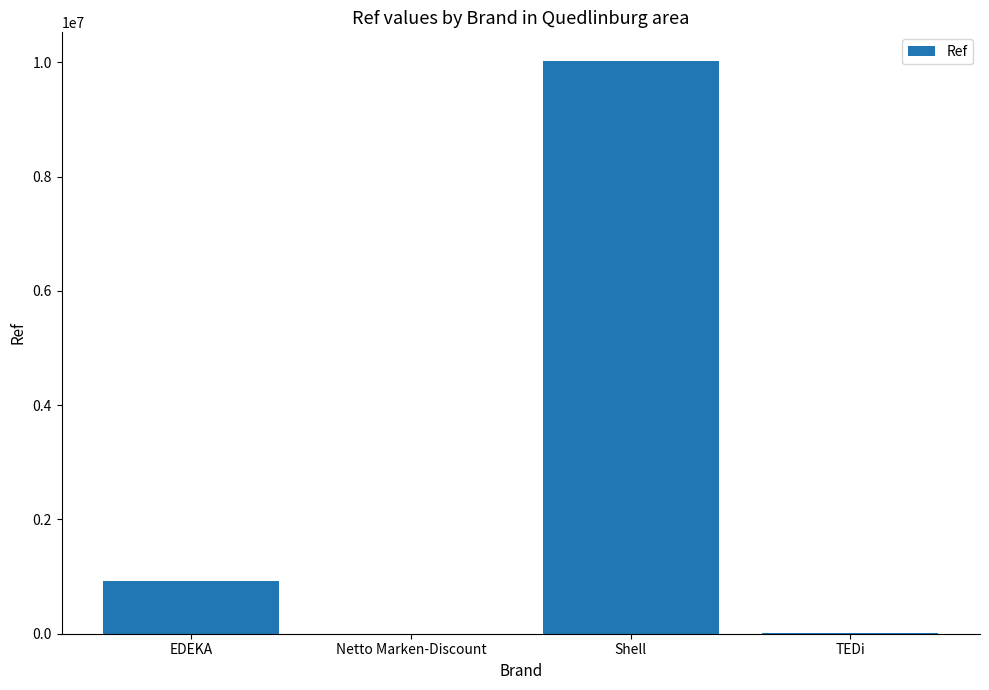

What is the sum of all values?

10953711